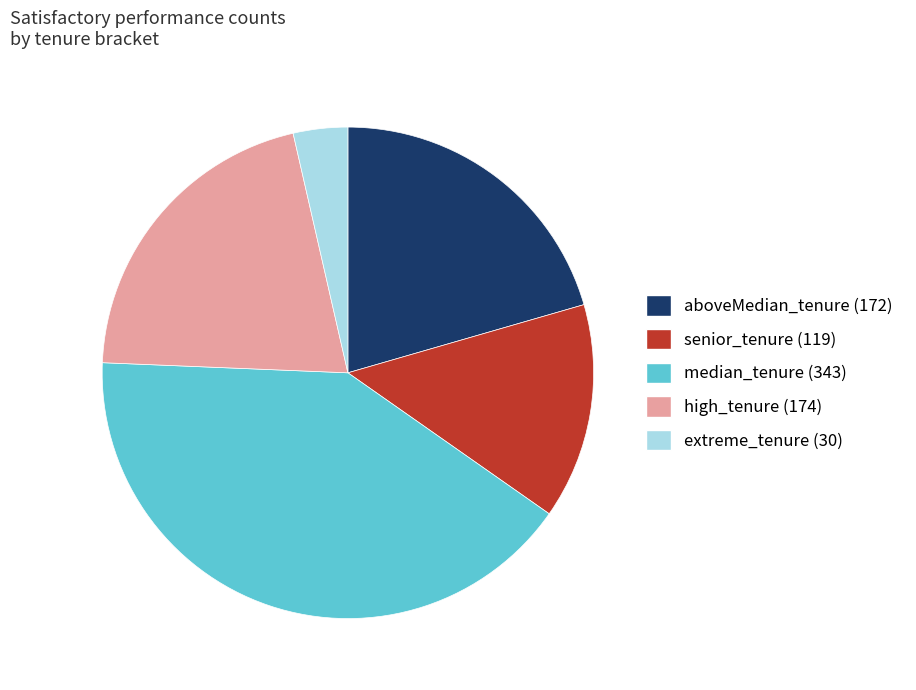

Which category has the smallest portion of the pie?

extreme_tenure (30)